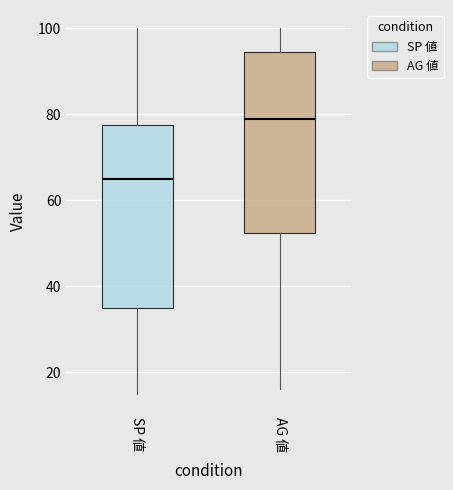

Reading left to right, transcribe this box plot: for each box, give where its median line is, the range the box spans, and where its two whiskers end, as read against the y-axis. The values are not printed on the chart, so give them approximately, as read against the axis.

SP 値: median 66, box 36 to 78, whiskers 16 to 100
AG 値: median 80, box 52 to 94, whiskers 16 to 100